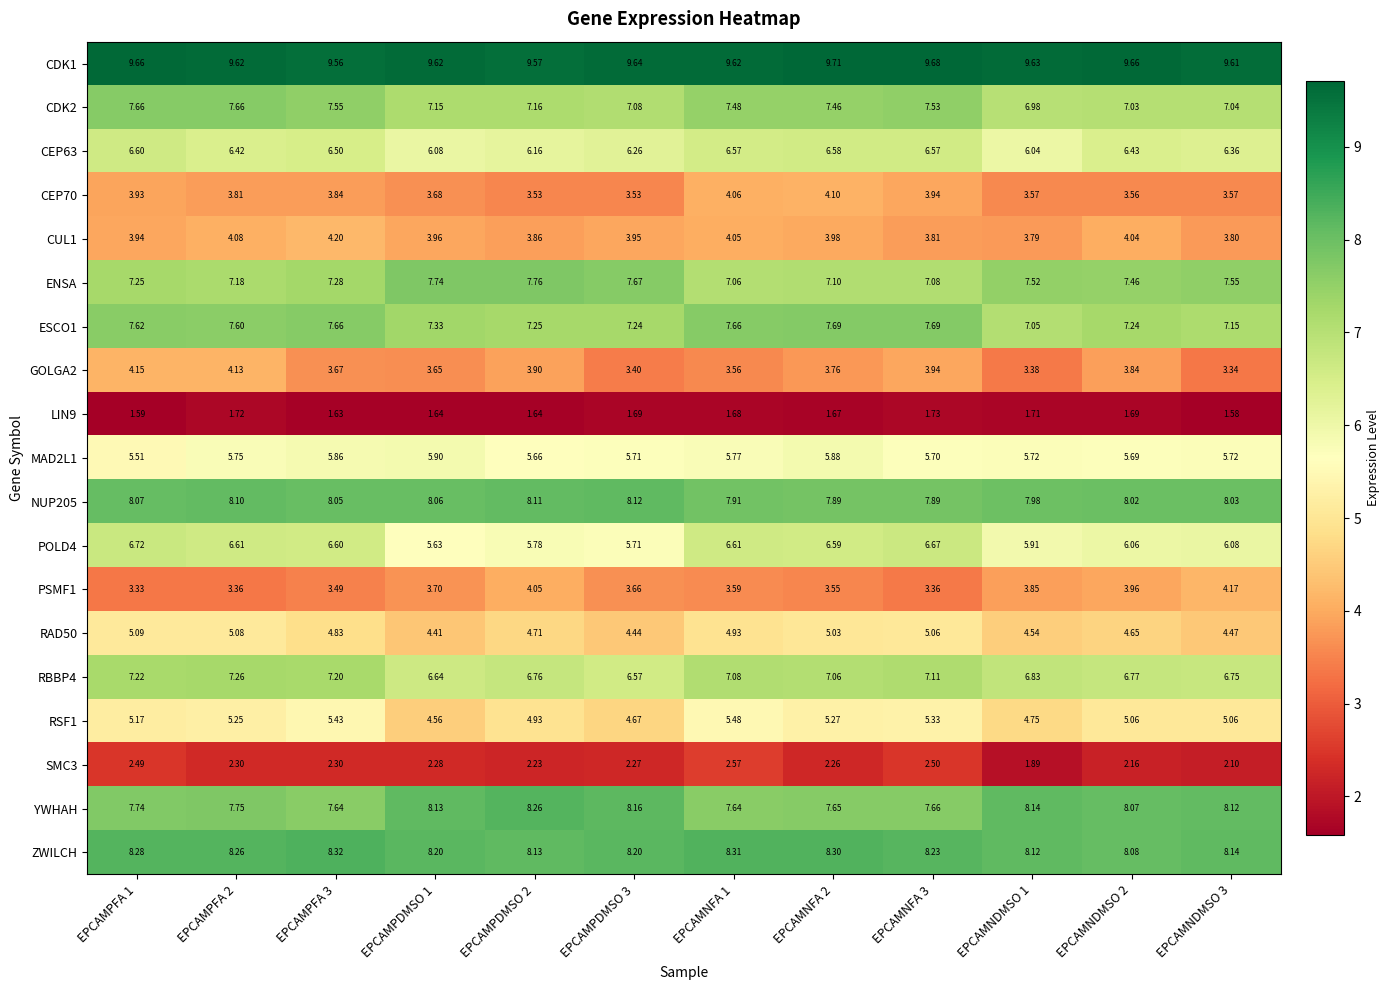

Is the value of ZWILCH at EPCAMPFA 1 greater than the value of CDK2 at EPCAMNFA 3?

Yes